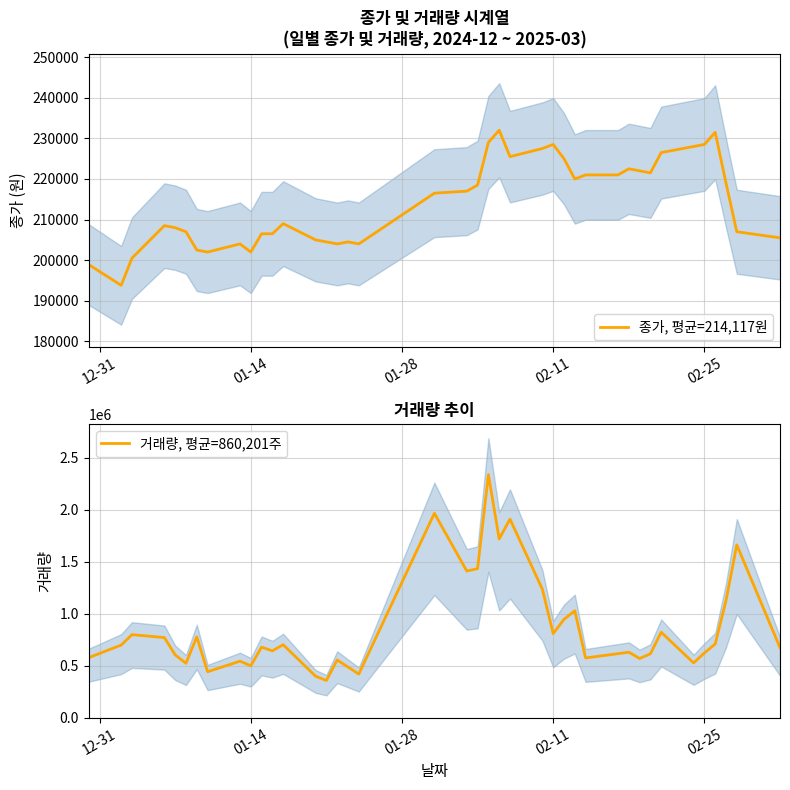

Does the chart have visible grid lines?

Yes